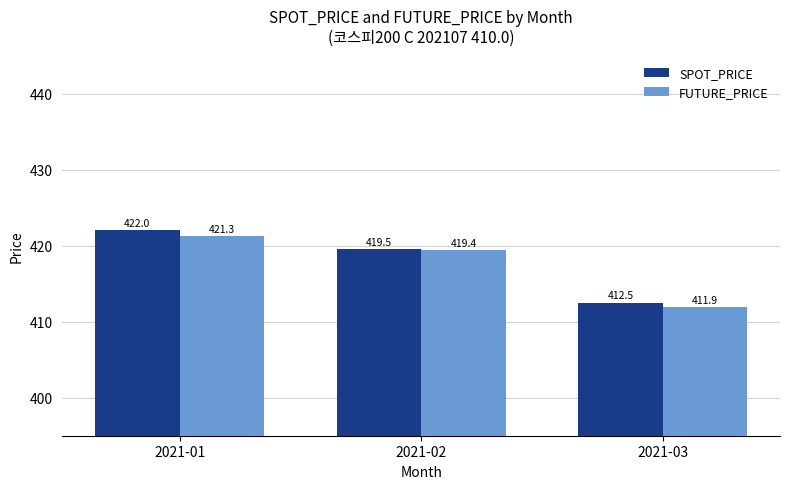

What is the value of the FUTURE_PRICE bar at the 2nd from the left?

419.4